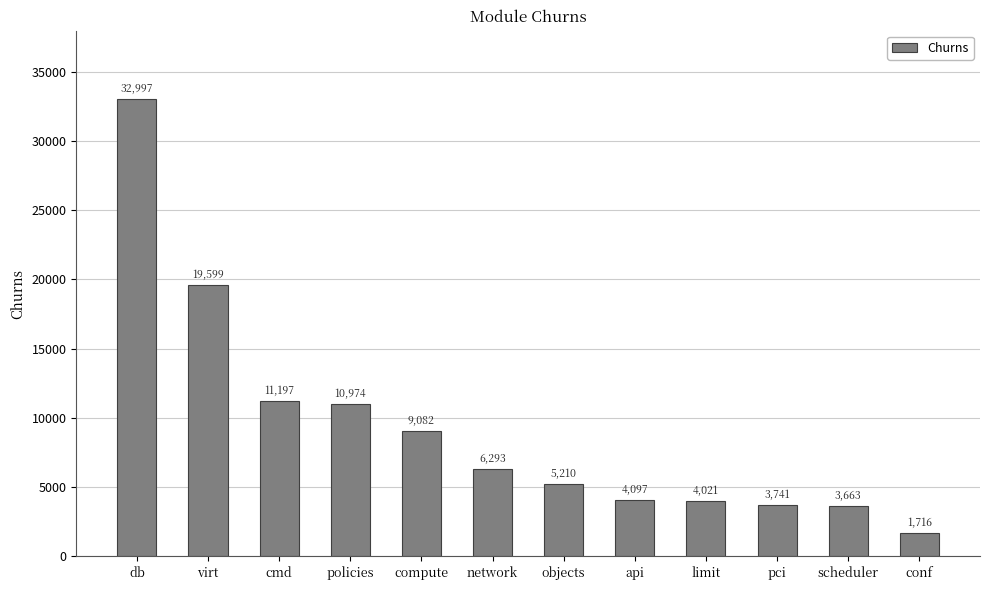

How many bars are there in total?

12